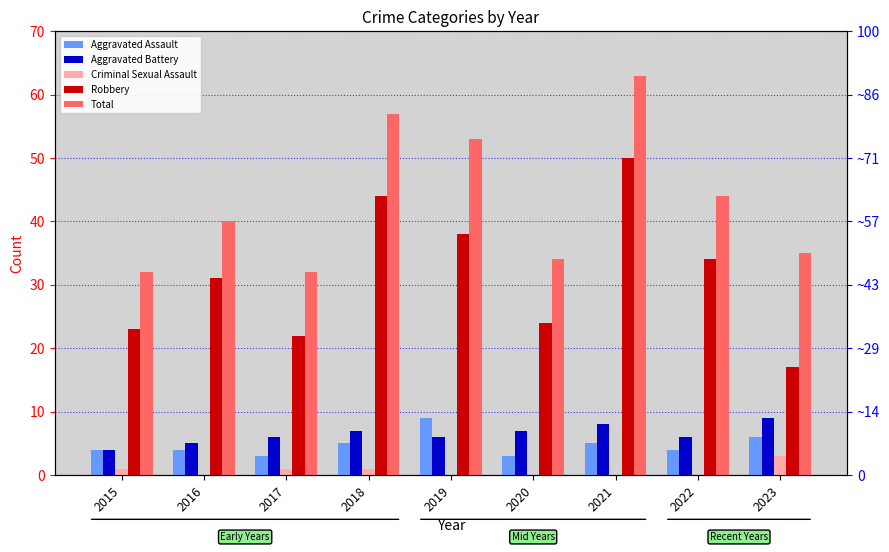

At which category does the chart reach its peak across all series?

2021